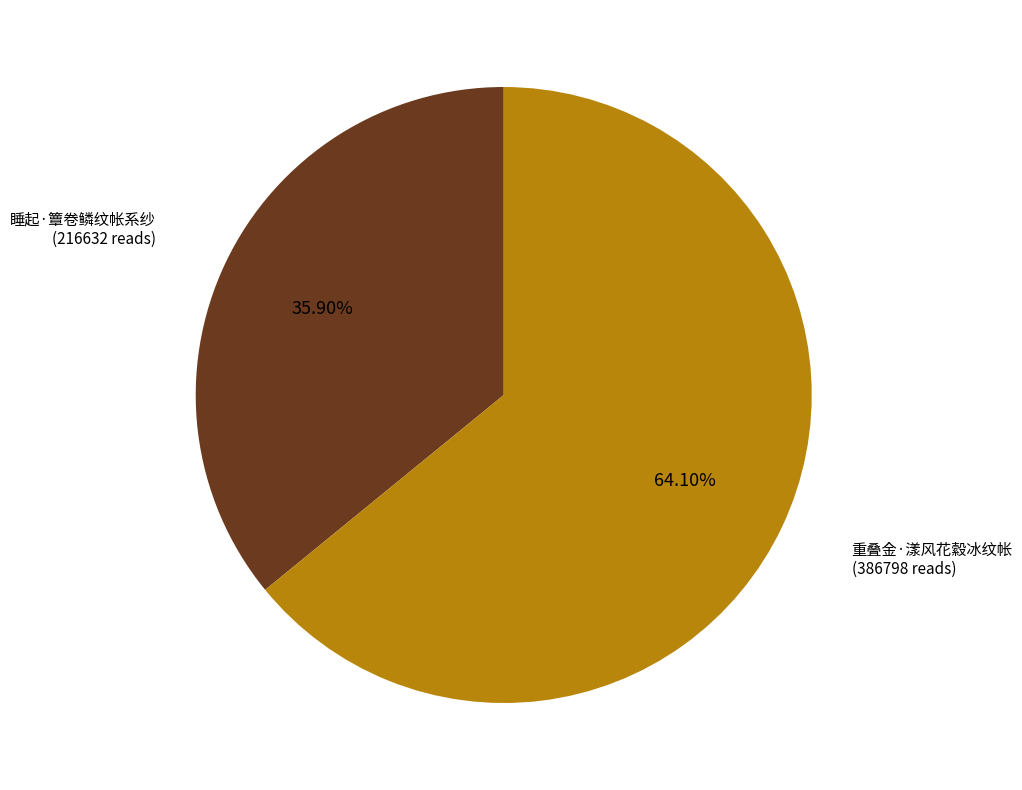

What percentage is the 重叠金·漾风花縠冰纹帐 slice, to the nearest percent?

64%